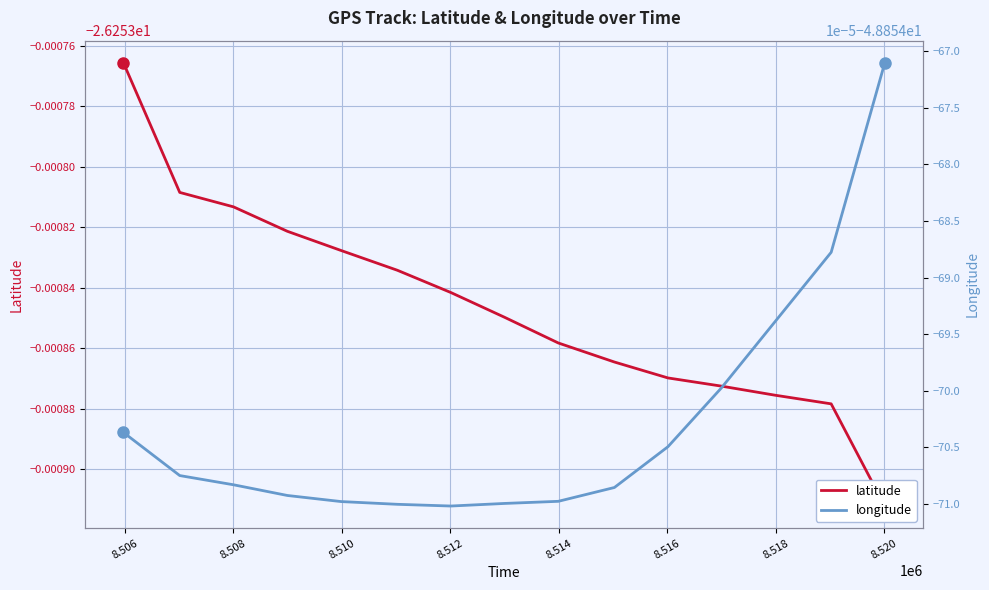

How many distinct data groups are displayed?

2